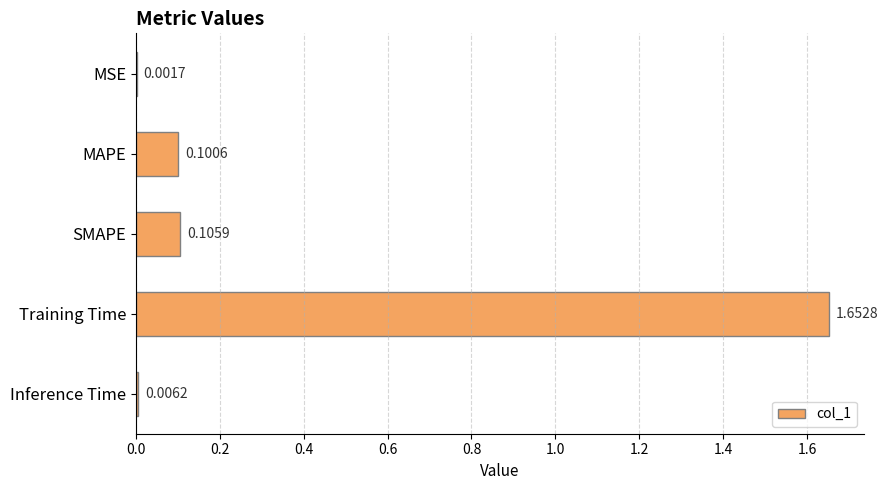

Which has a higher value, MAPE or Training Time?

Training Time